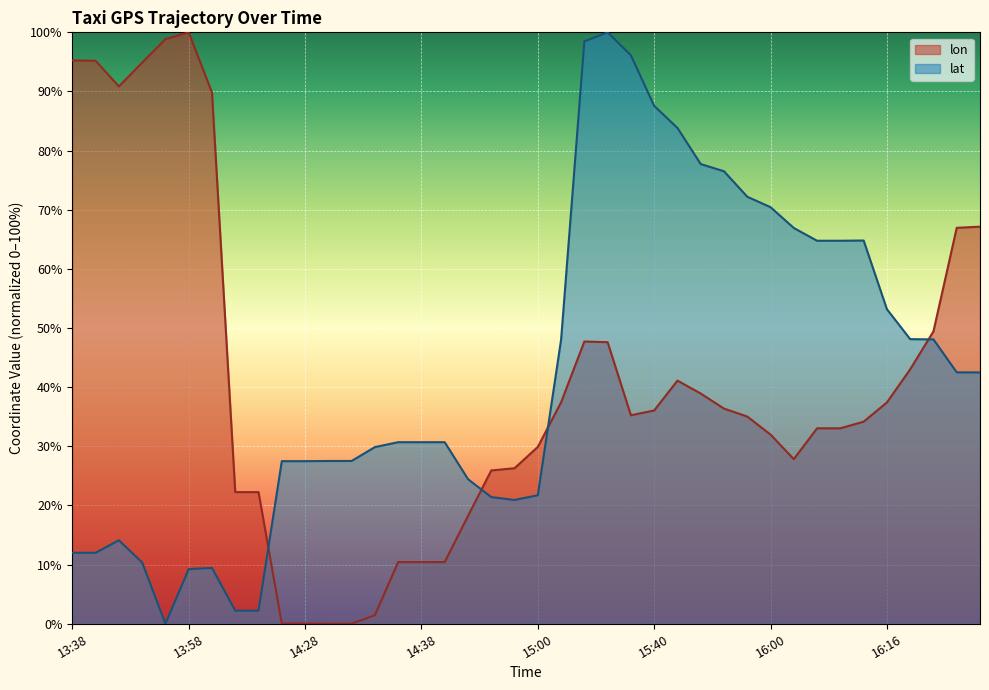

What is the label of the 33rd point from the left?

16:10